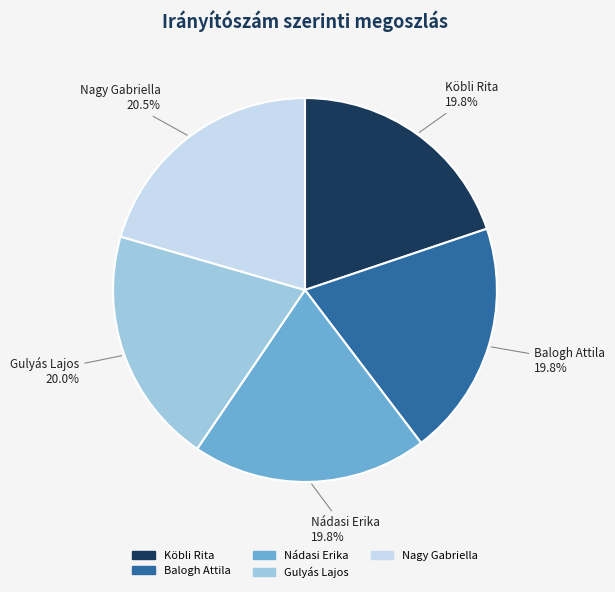

Which category has the biggest portion of the pie?

Nagy Gabriella